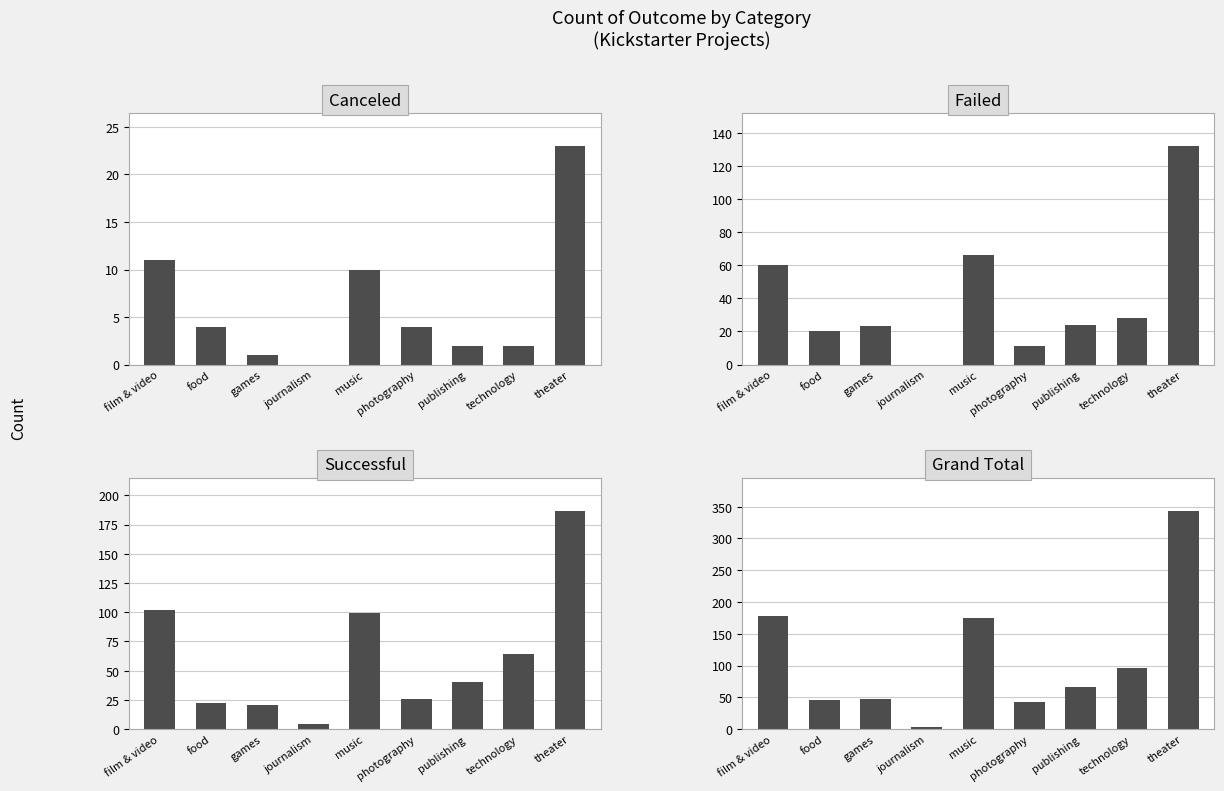

What are all the series names shown in the legend?

canceled, failed, successful, Grand Total